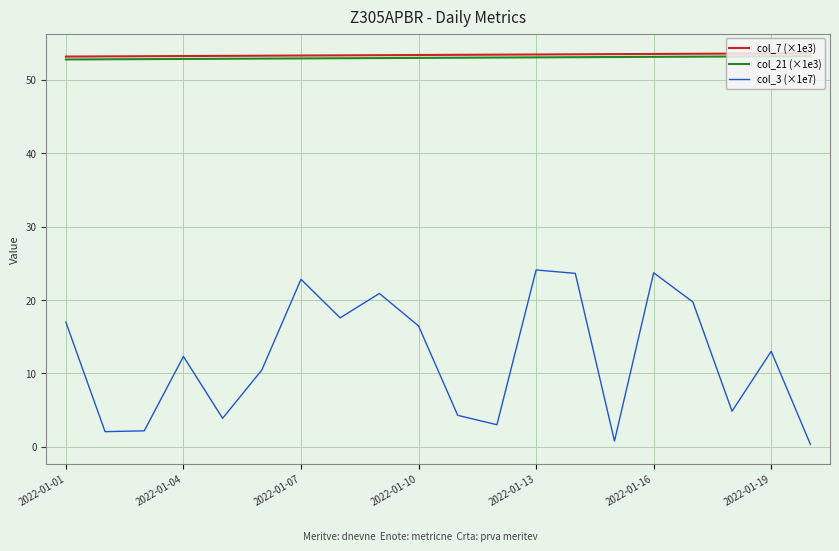

Which series has the largest range (max minus min)?

col_3 (×1e7)